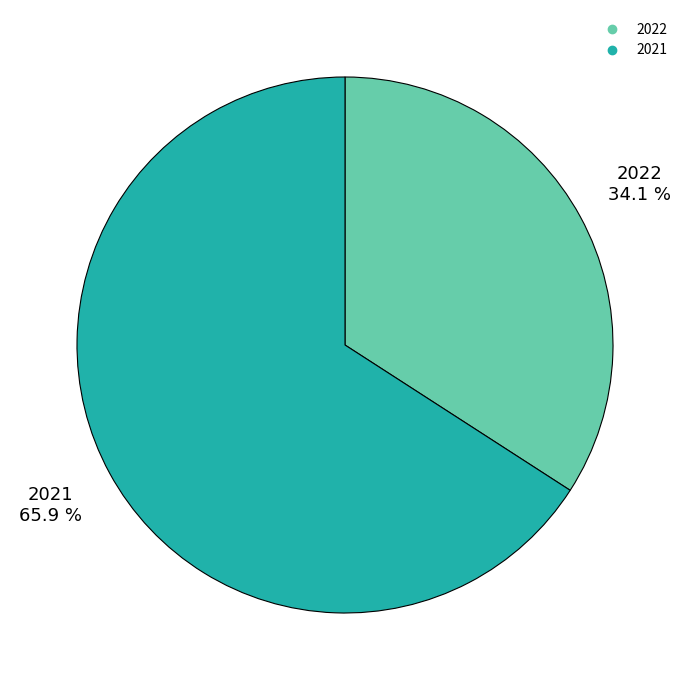

Is there a majority slice in this chart?

Yes